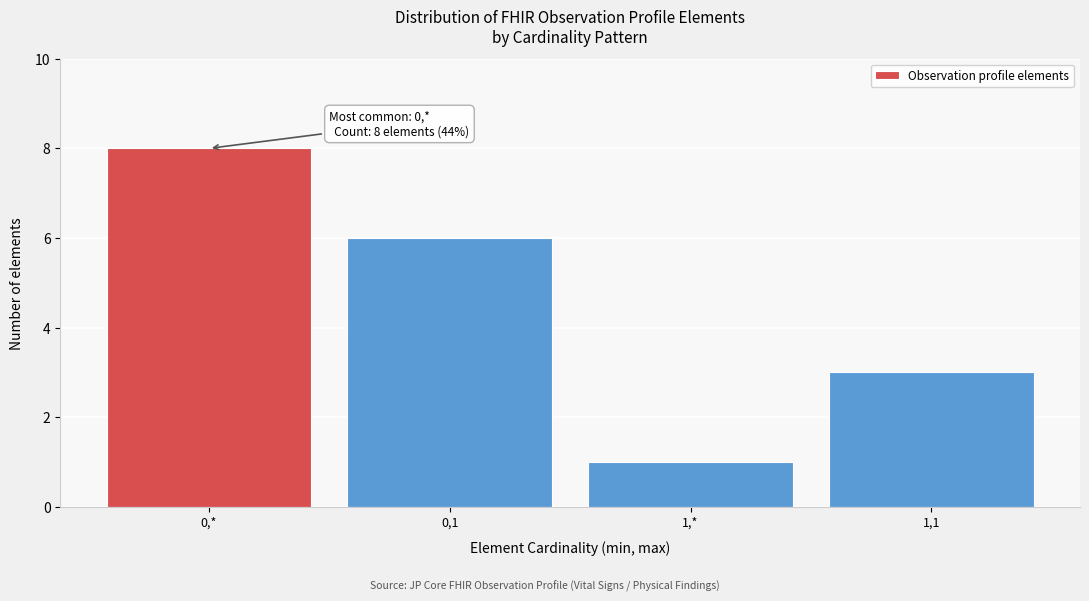

Reading right to left, transcribe all the data shown in this chart.

3	1	6	8